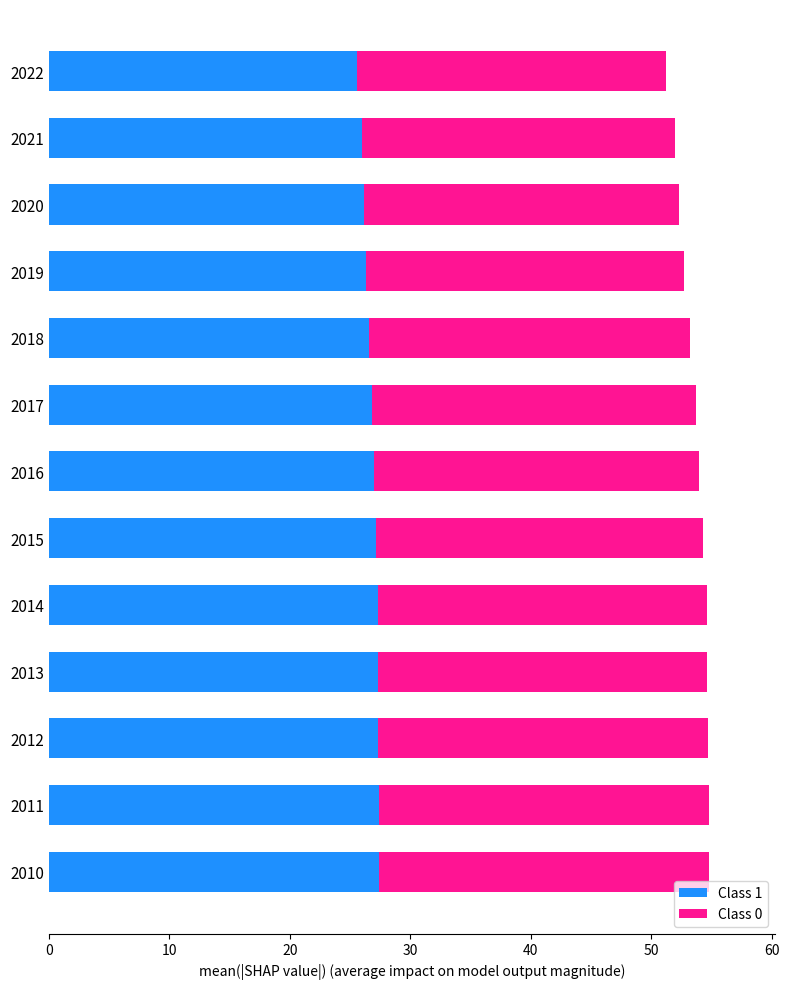

The value of Class 1 at 2011 is 27.4. True or false?

True